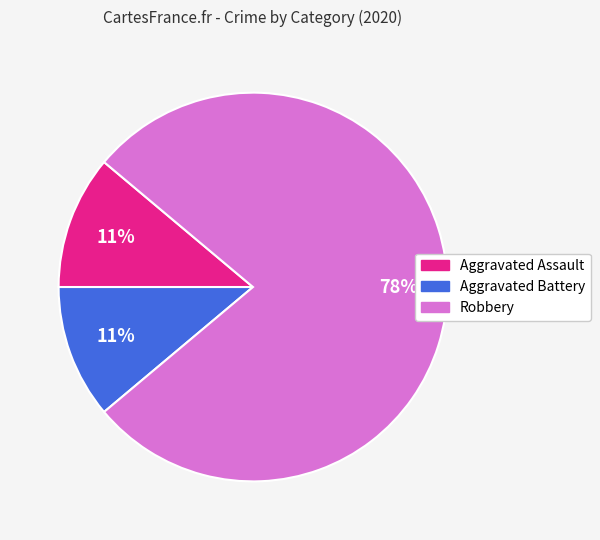

Count the number of slices in the pie.

3